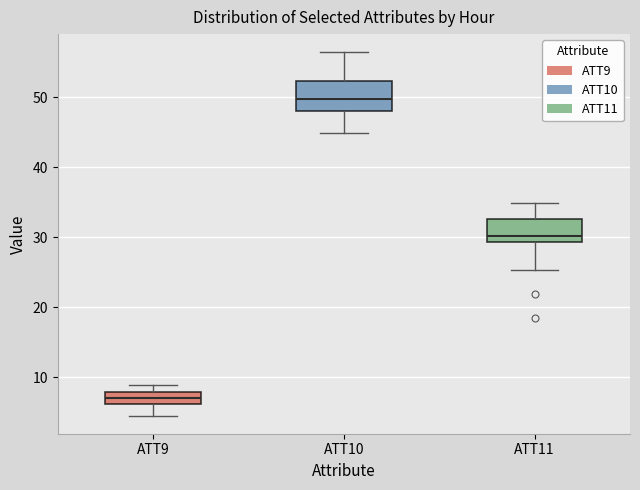

Where is the upper edge of the box for ATT11 on the y-axis? The values are not printed on the chart, so give them approximately, as read against the axis.

33